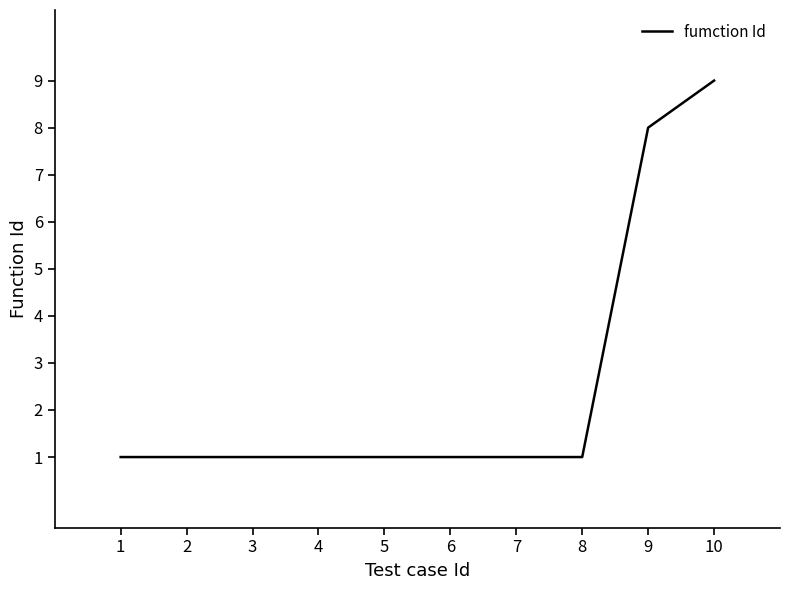

Approximately how many times larger is the value at 6 compared to 7?

1.0